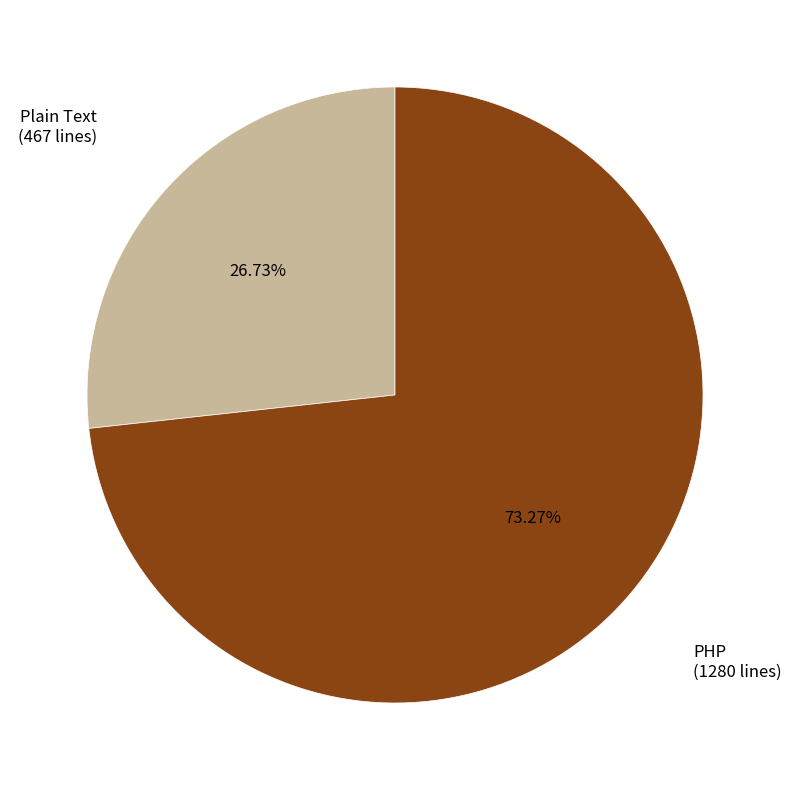

Count the number of slices in the pie.

2